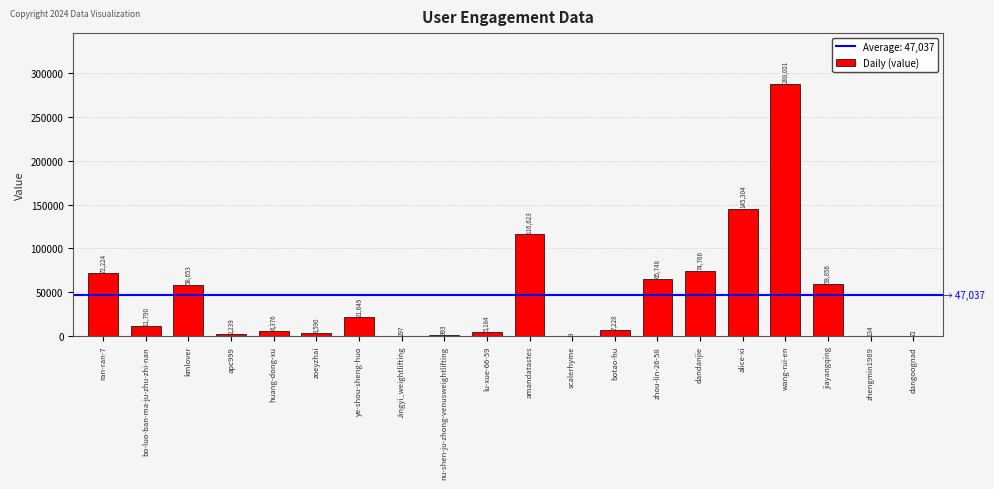

What is the sum of all values?

940736